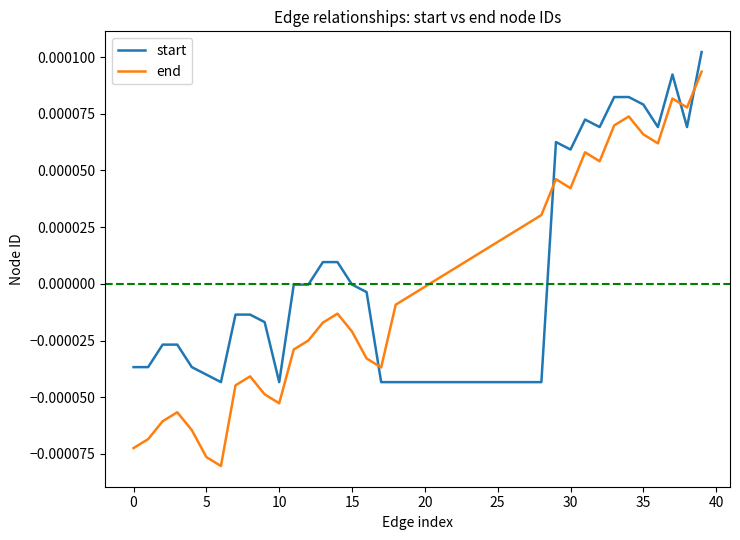

After their last crossing, which series has the higher values: start or end?

start